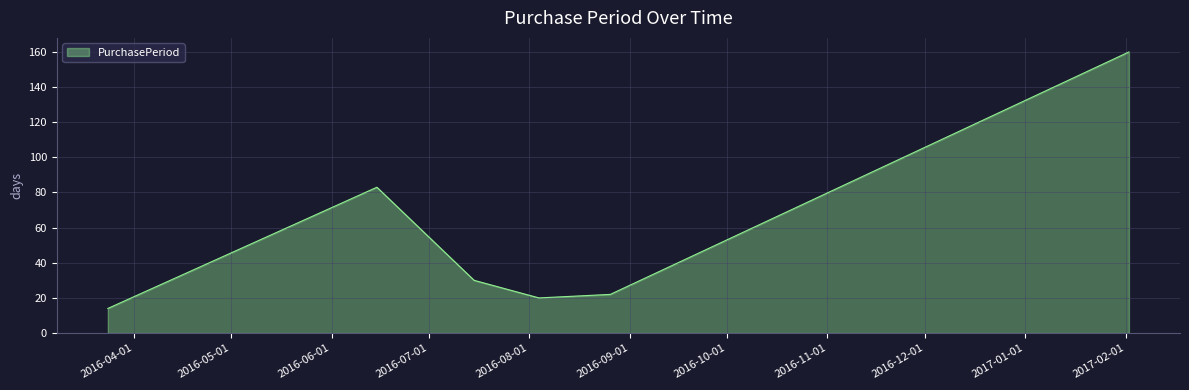

True or false: there are more than 2 points higher than both neighbors.

False